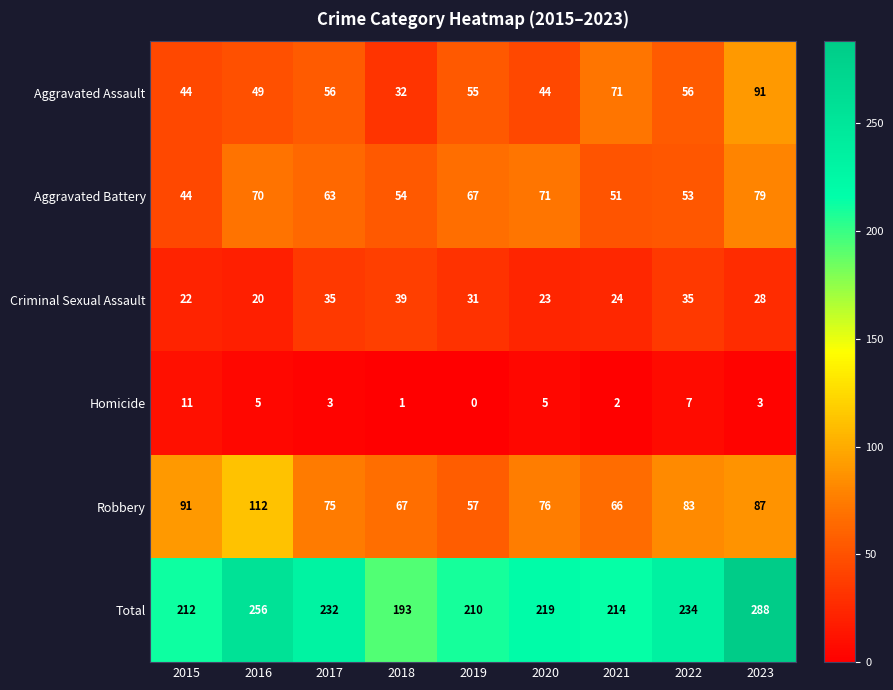

What is the total value across all series at 2023?

576